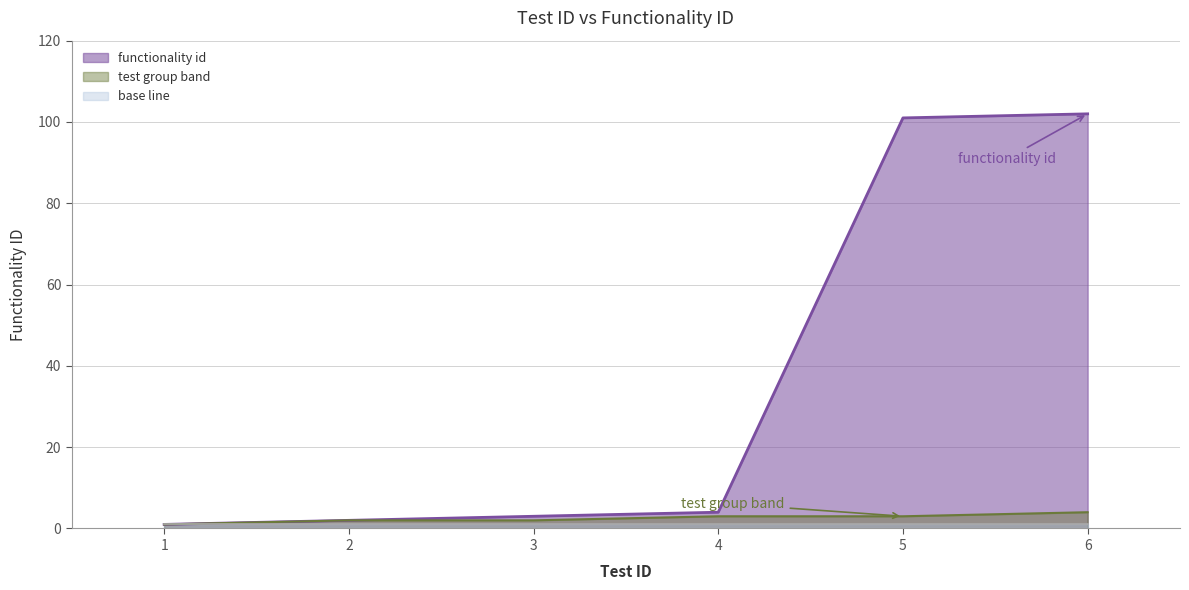

What is the value of the 5th point from the left?

101